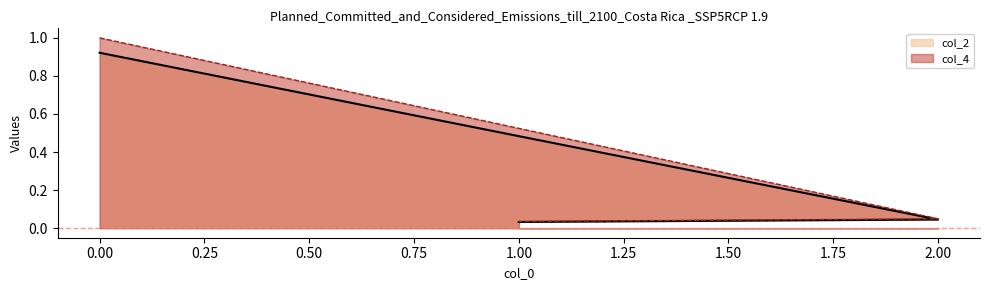

What is the spread (max minus min) of values at 0?

0.1